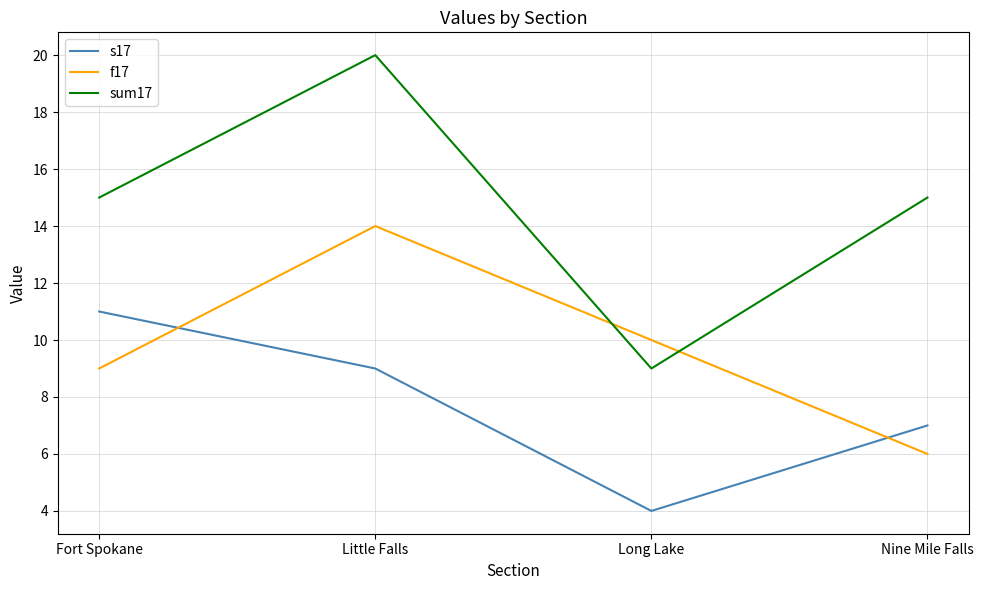

Which series has the largest range (max minus min)?

sum17